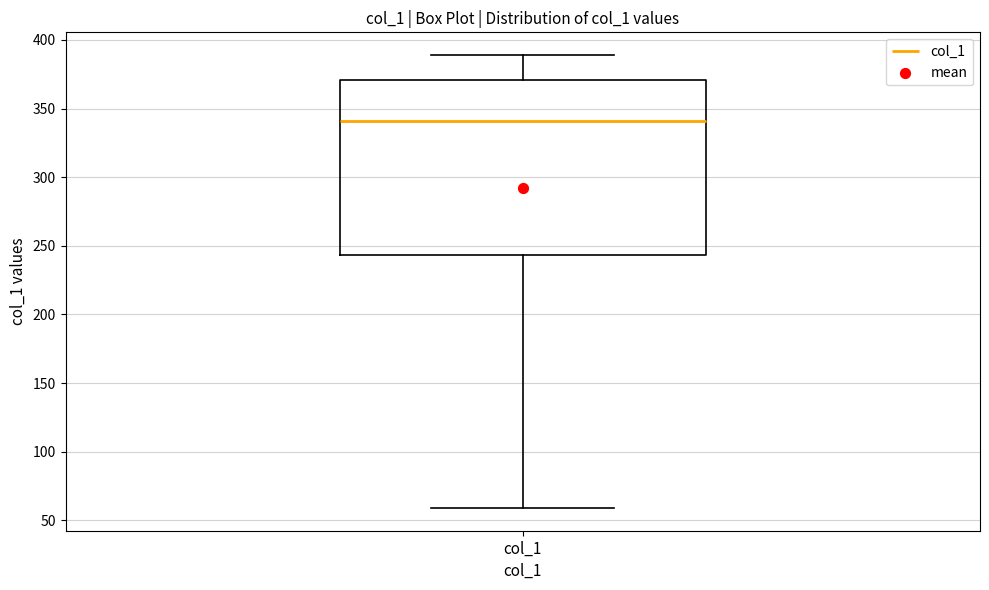

Where is the upper edge of the box for col_1 on the y-axis? The values are not printed on the chart, so give them approximately, as read against the axis.

370